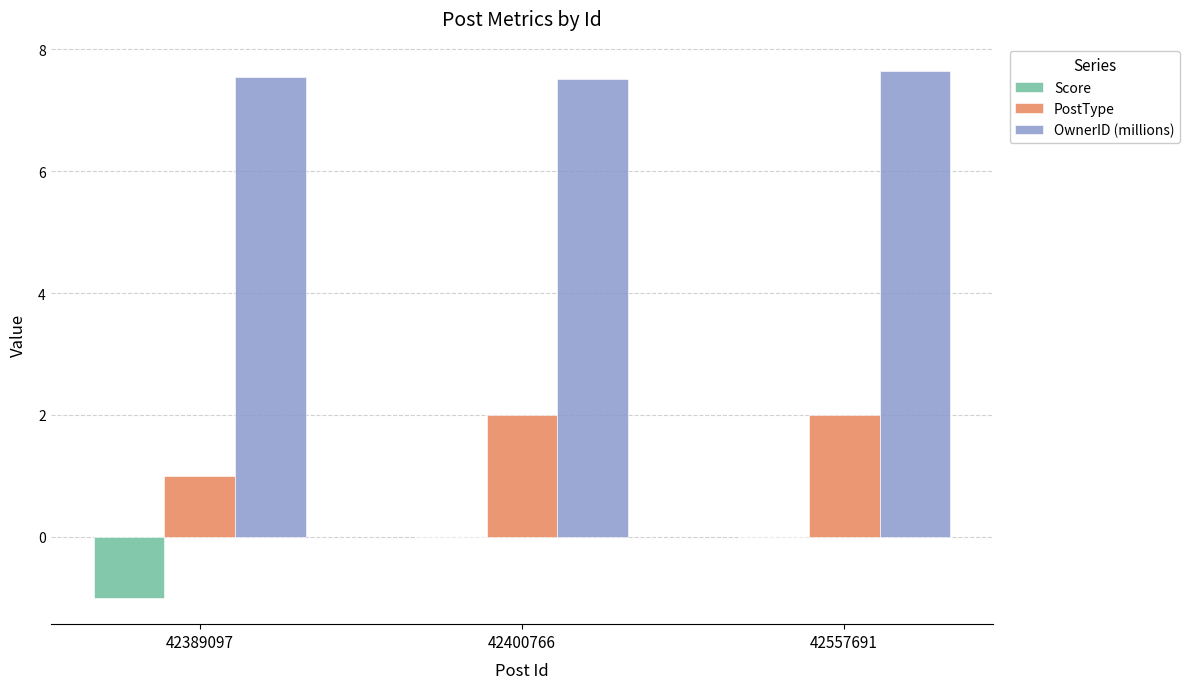

What is the highest value of the OwnerID (millions) series?

7.6